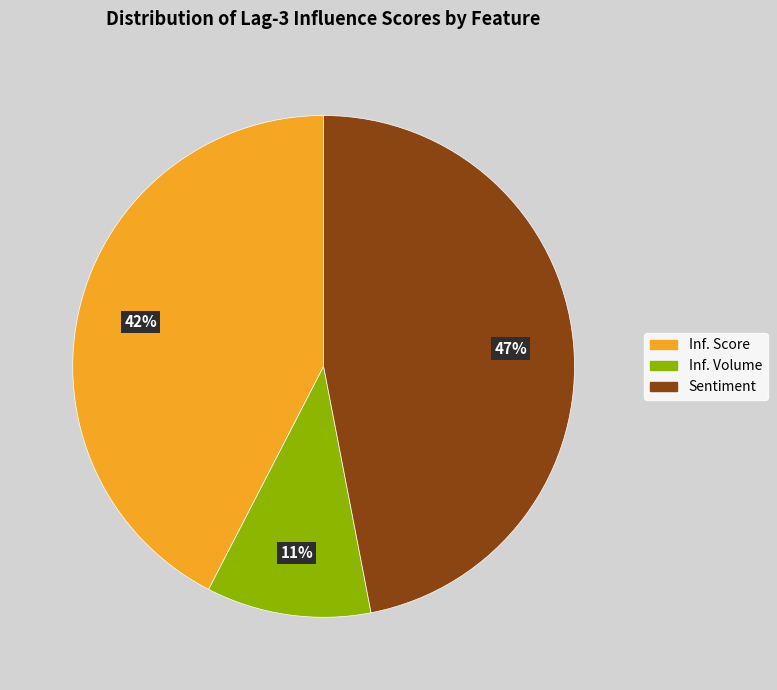

Is it true that Inf. Score is 54% of the pie?

False